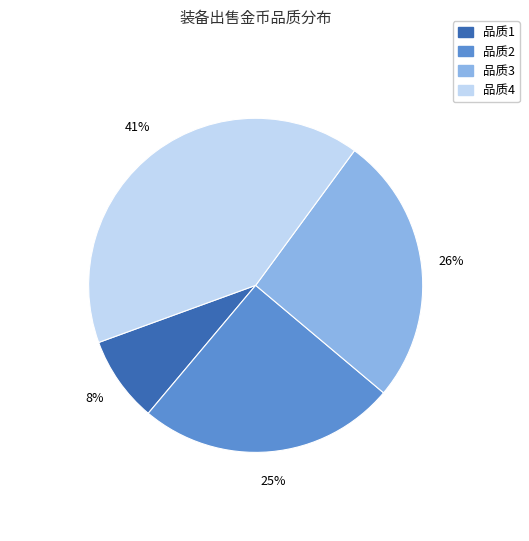

Is there any slice that represents more than half of the pie?

No